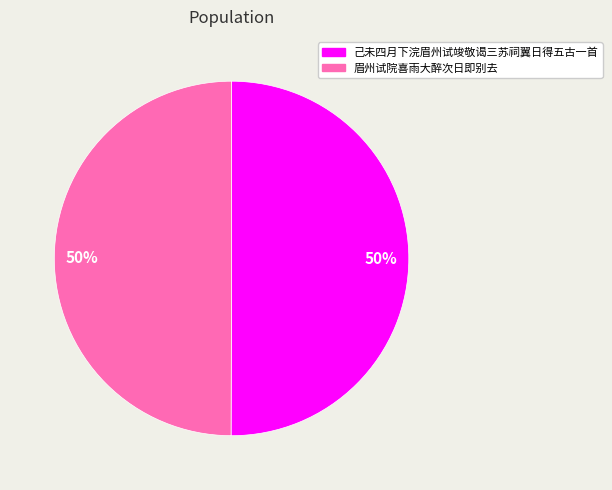

To the nearest percent, what is the average slice percentage?

50%